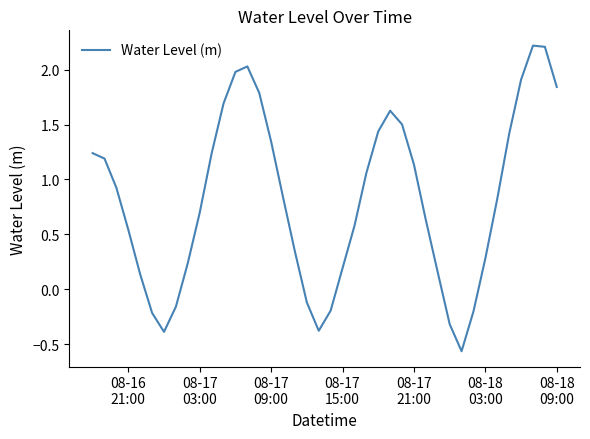

What is the maximum value shown in the chart?

2.2